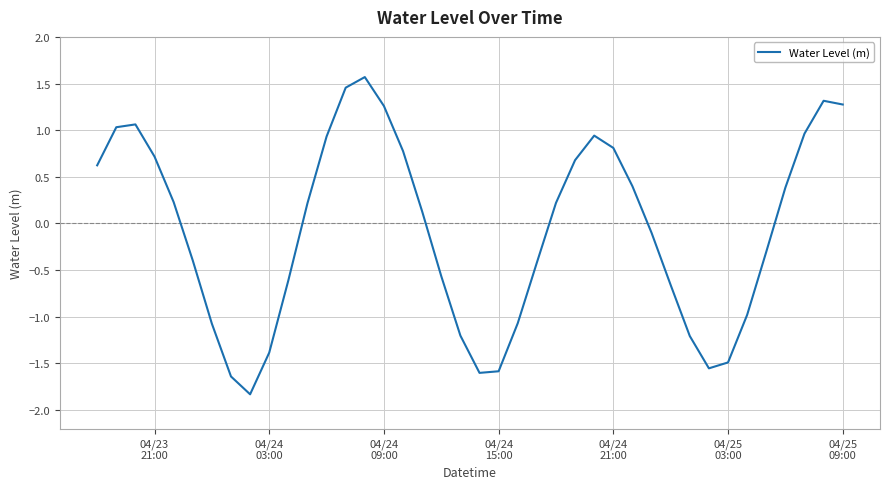

What is the minimum value shown in the chart?

-1.8